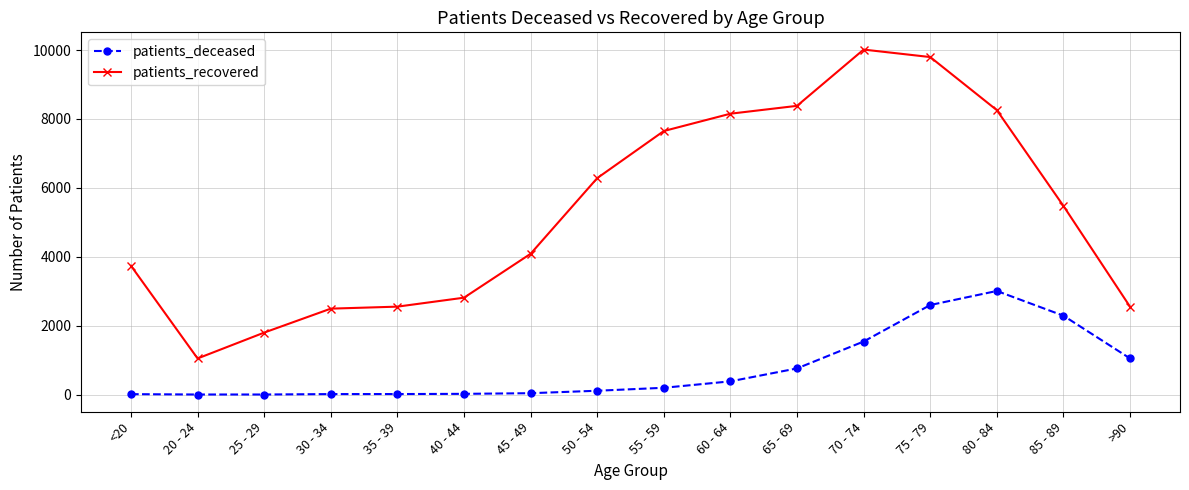

What is the smallest value displayed?

3